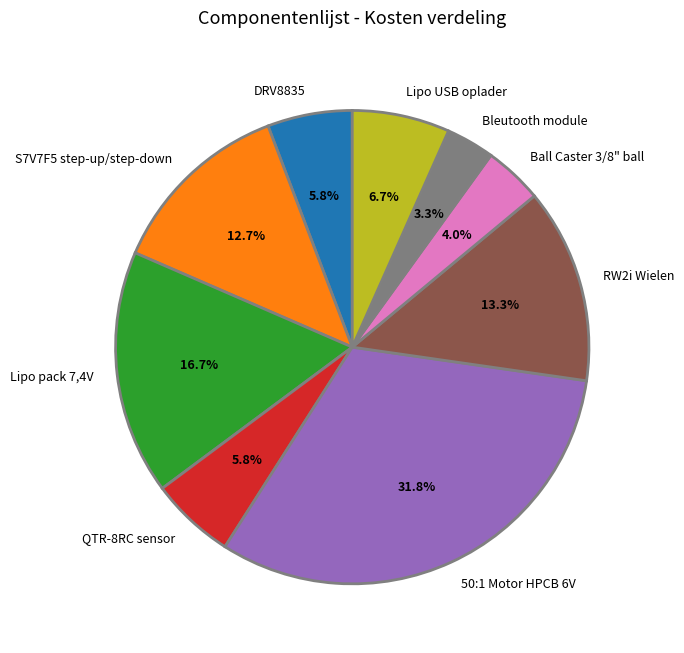

The DRV8835 slice represents 6% of the pie. True or false?

True